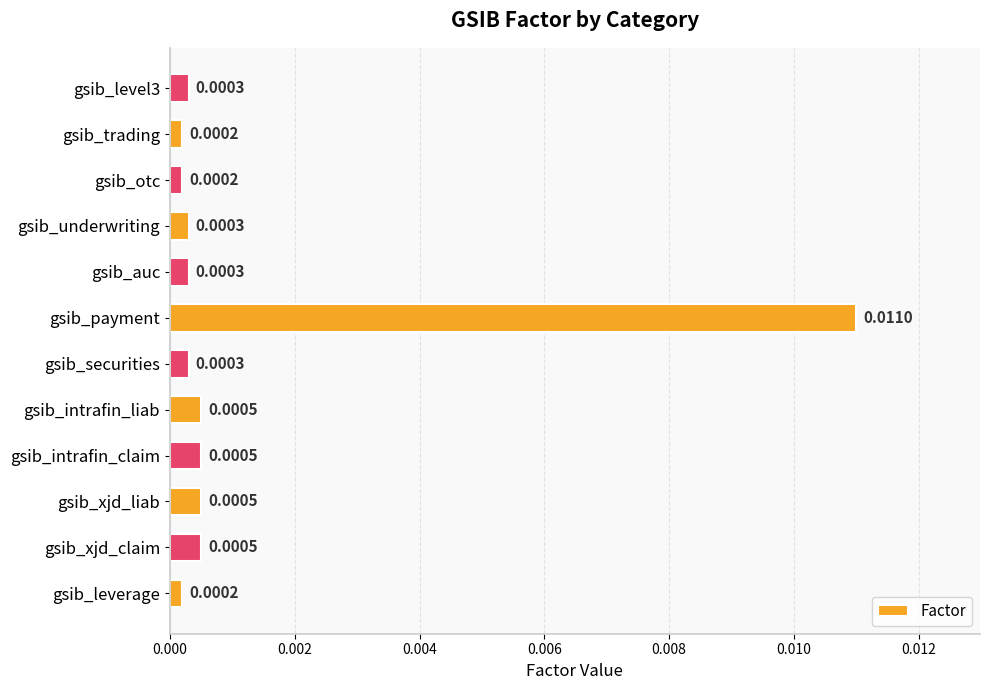

Between gsib_xjd_liab and gsib_securities, which is larger?

gsib_xjd_liab